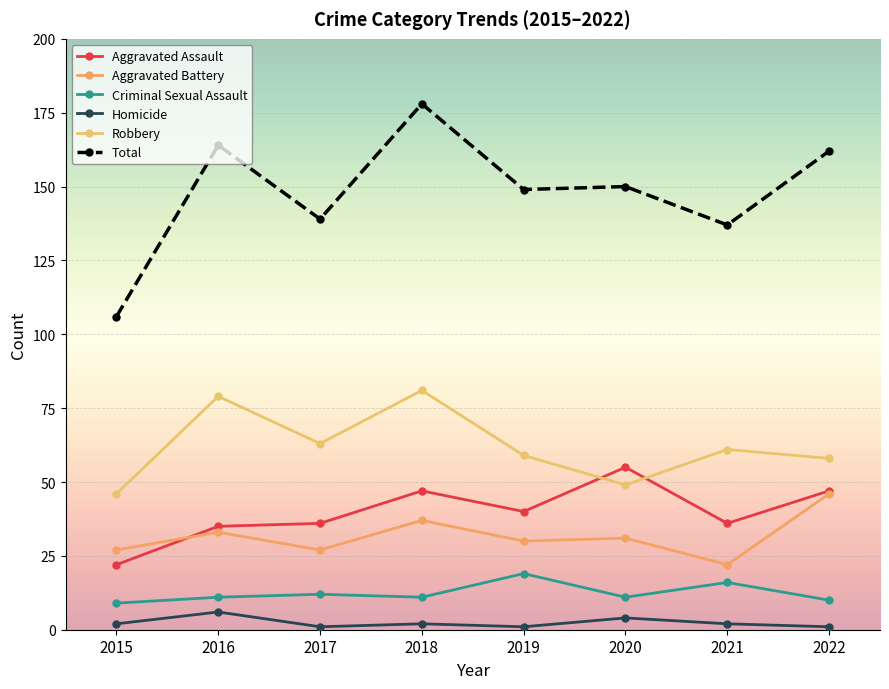

True or false: Aggravated Assault and Total cross at least once.

False